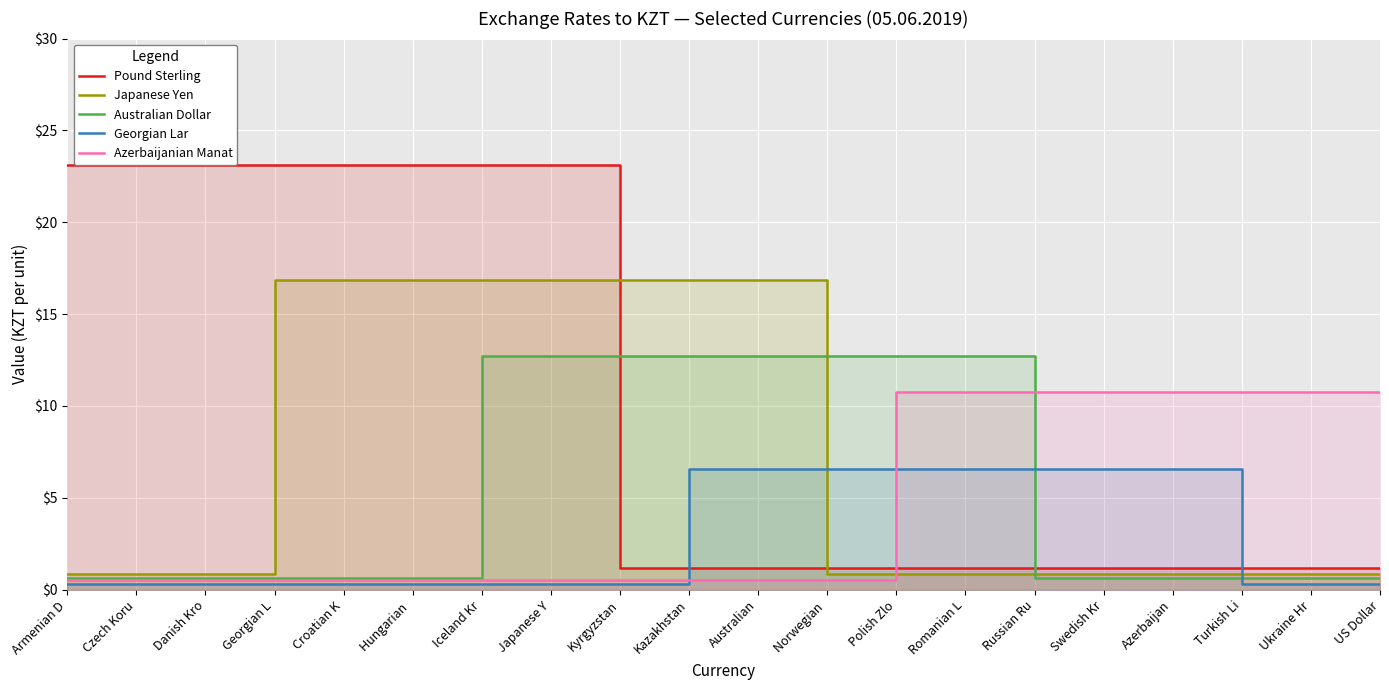

After their last crossing, which series has the higher values: Georgian Lar or Pound Sterling?

Pound Sterling